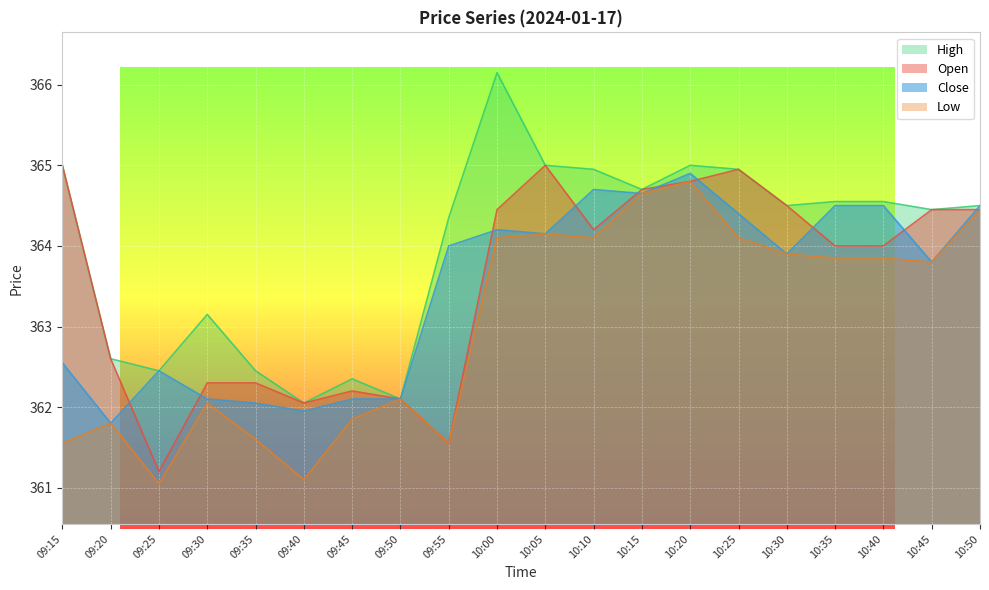

Where is Low nearest to the value 362?

09:30